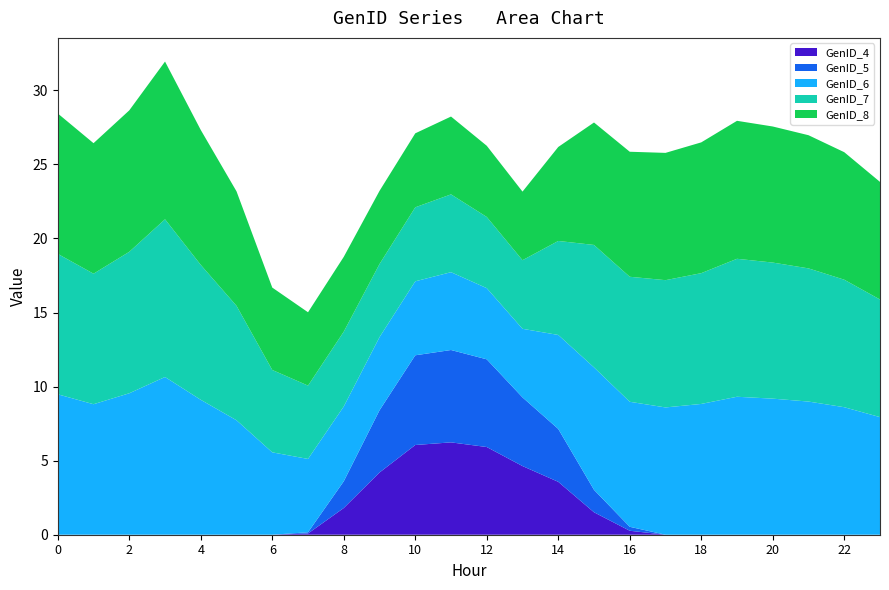

Reading right to left, extract all data points from this chart.

GenID_4: 23=0.0	22=0.0	21=0.0	20=0.0	19=0.0	18=0.0	17=0.0	16=0.3	15=1.5	14=3.6	13=4.6	12=5.9	11=6.2	10=6.1	9=4.2	8=1.8	7=0.1	6=0.0	5=0.0	4=0.0	3=0.0	2=0.0	1=0.0	0=0.0
GenID_5: 23=0.0	22=0.0	21=0.0	20=0.0	19=0.0	18=0.0	17=0.0	16=0.3	15=1.5	14=3.6	13=4.6	12=5.9	11=6.2	10=6.1	9=4.2	8=1.8	7=0.1	6=0.0	5=0.0	4=0.0	3=0.0	2=0.0	1=0.0	0=0.0
GenID_6: 23=7.9	22=8.6	21=9.0	20=9.2	19=9.3	18=8.8	17=8.6	16=8.4	15=8.3	14=6.3	13=4.6	12=4.8	11=5.3	10=5.0	9=4.9	8=5.1	7=5.0	6=5.6	5=7.7	4=9.1	3=10.6	2=9.5	1=8.8	0=9.5
GenID_7: 23=7.9	22=8.6	21=9.0	20=9.2	19=9.3	18=8.8	17=8.6	16=8.4	15=8.3	14=6.3	13=4.6	12=4.8	11=5.3	10=5.0	9=4.9	8=5.1	7=5.0	6=5.6	5=7.7	4=9.1	3=10.6	2=9.5	1=8.8	0=9.5
GenID_8: 23=7.9	22=8.6	21=9.0	20=9.2	19=9.3	18=8.8	17=8.6	16=8.4	15=8.3	14=6.3	13=4.6	12=4.8	11=5.3	10=5.0	9=4.9	8=5.1	7=5.0	6=5.6	5=7.7	4=9.1	3=10.6	2=9.5	1=8.8	0=9.5